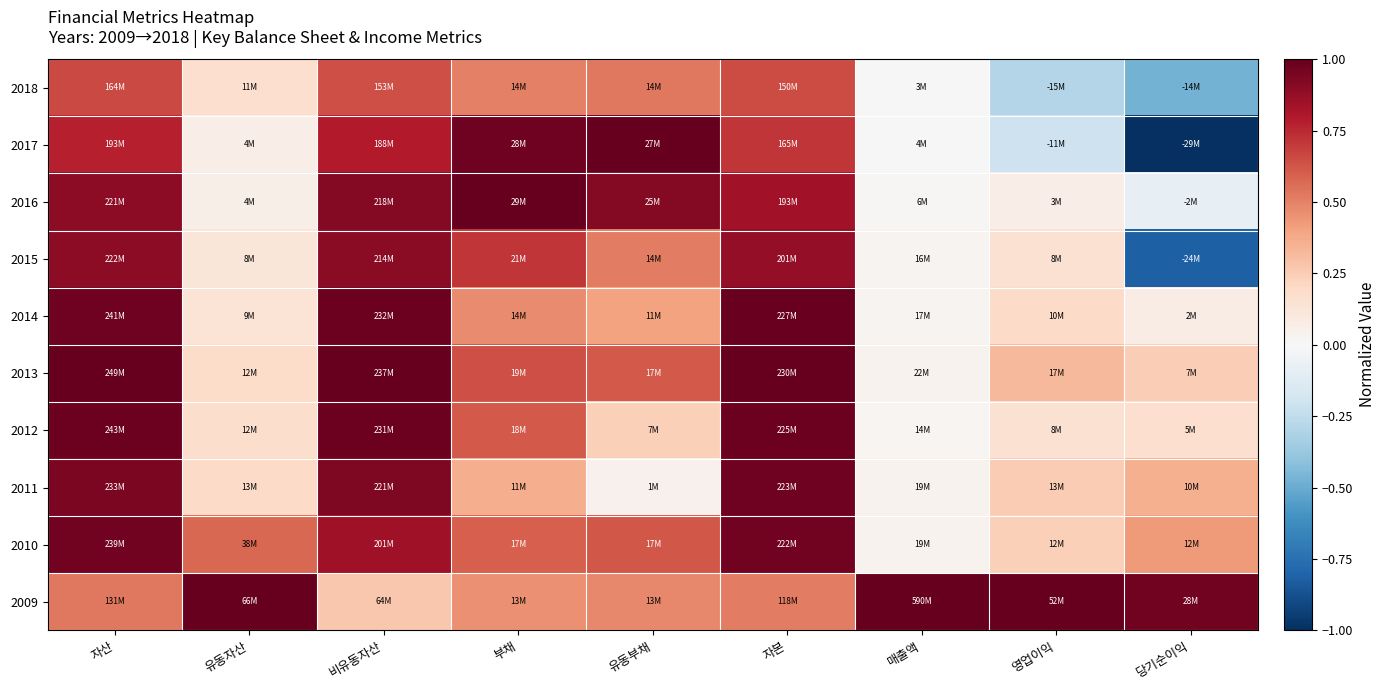

Between 유동부채 and 당기순이익, which is larger?

유동부채